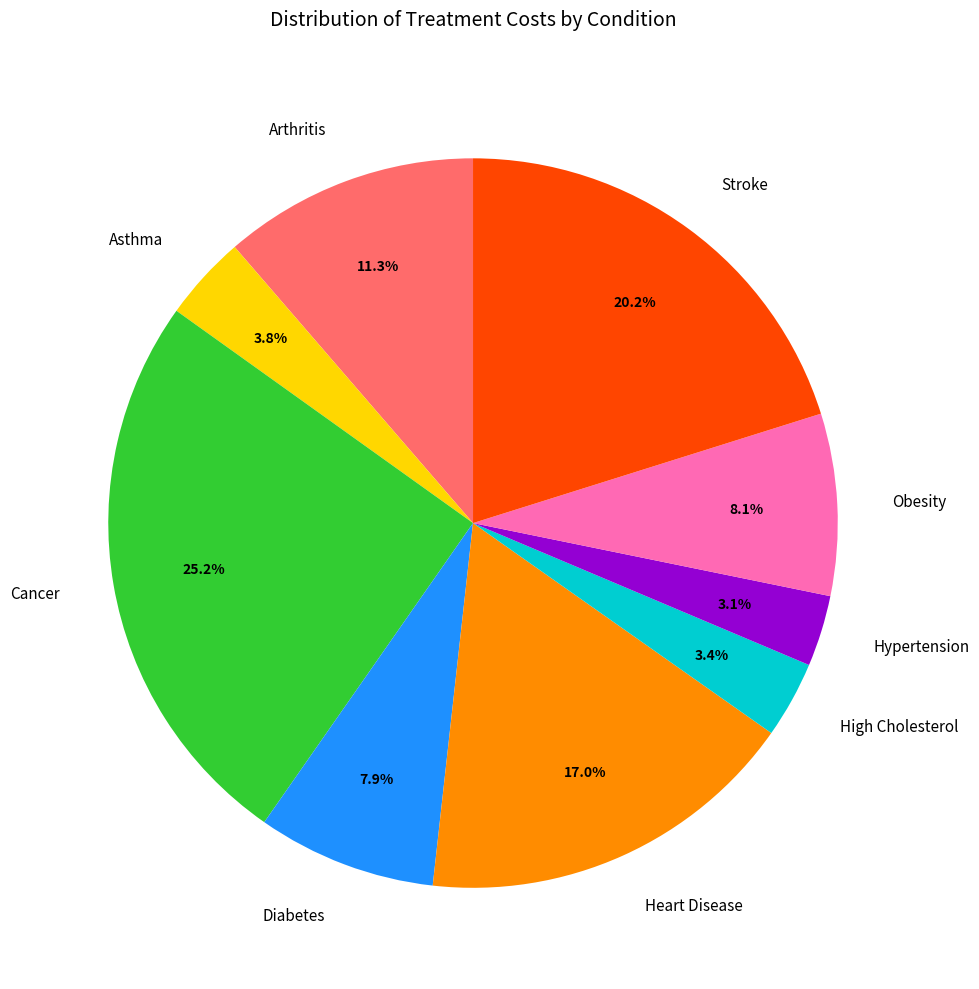

Is there a majority slice in this chart?

No